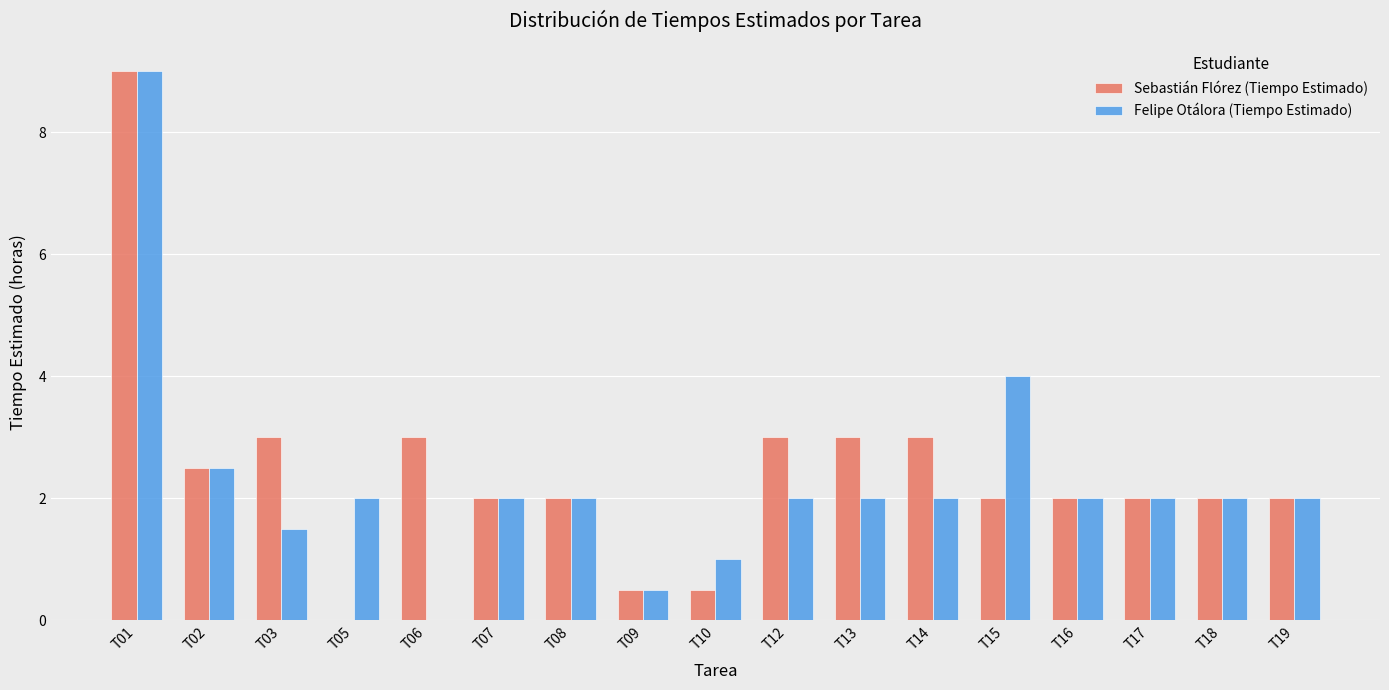

What is the total value across all series at T17?

4.0